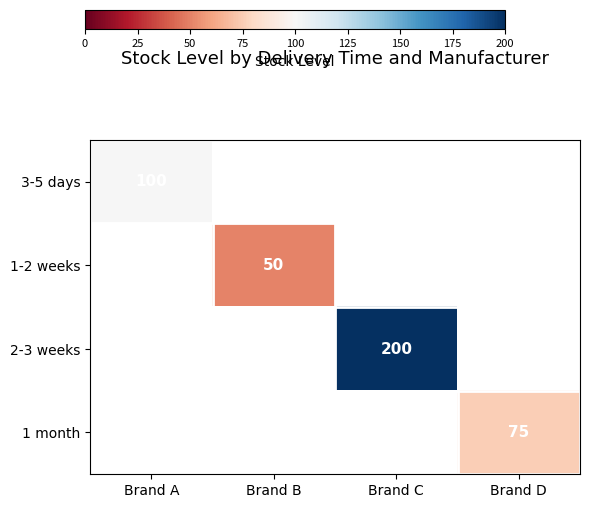

What is the sum of all 1-2 weeks values?

50